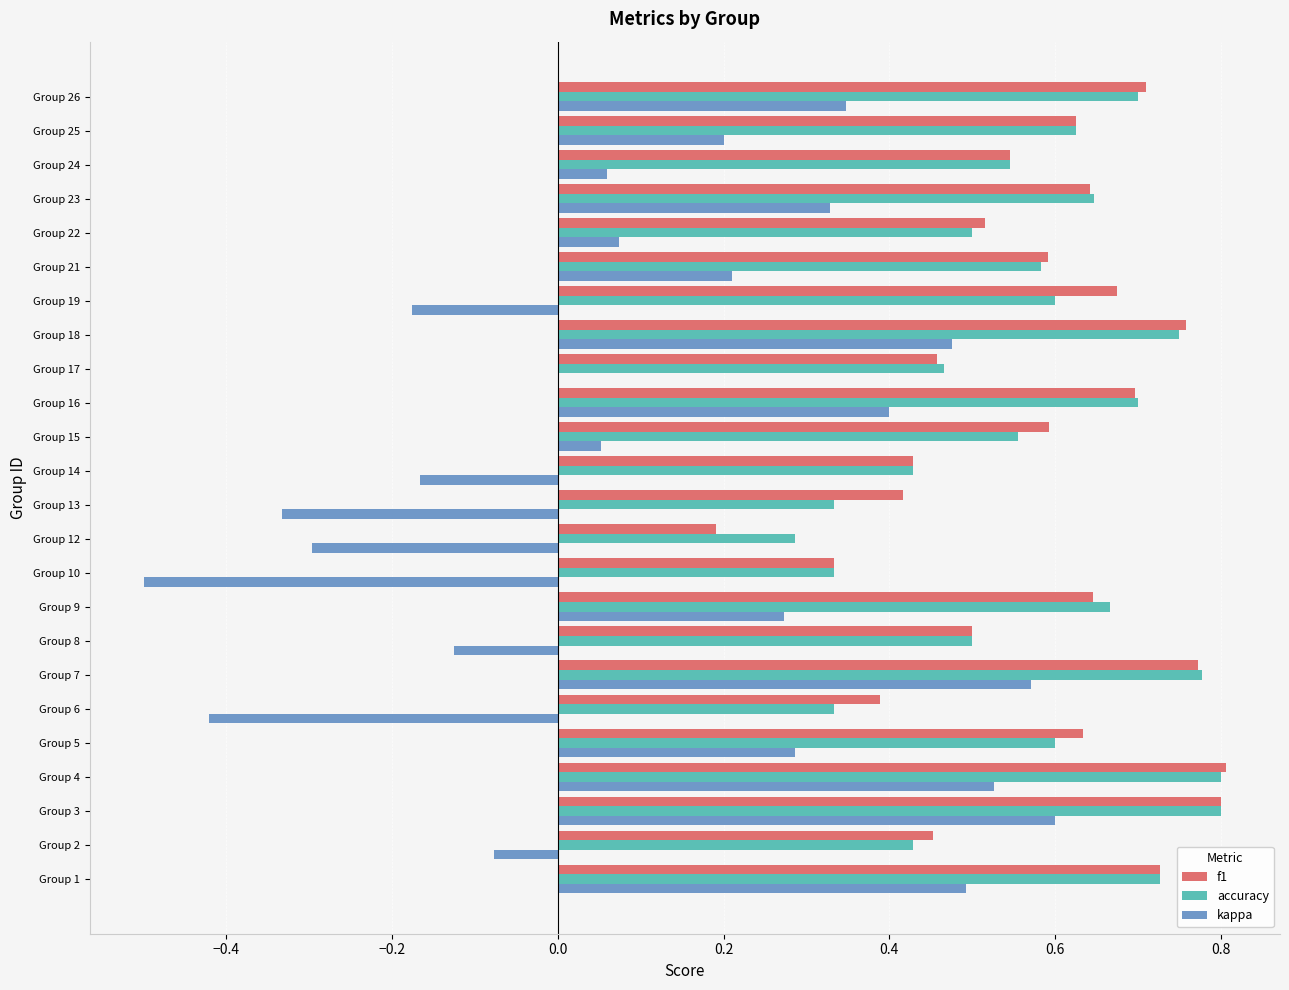

Is it true that f1 equals 0.8 at Group 21?

False